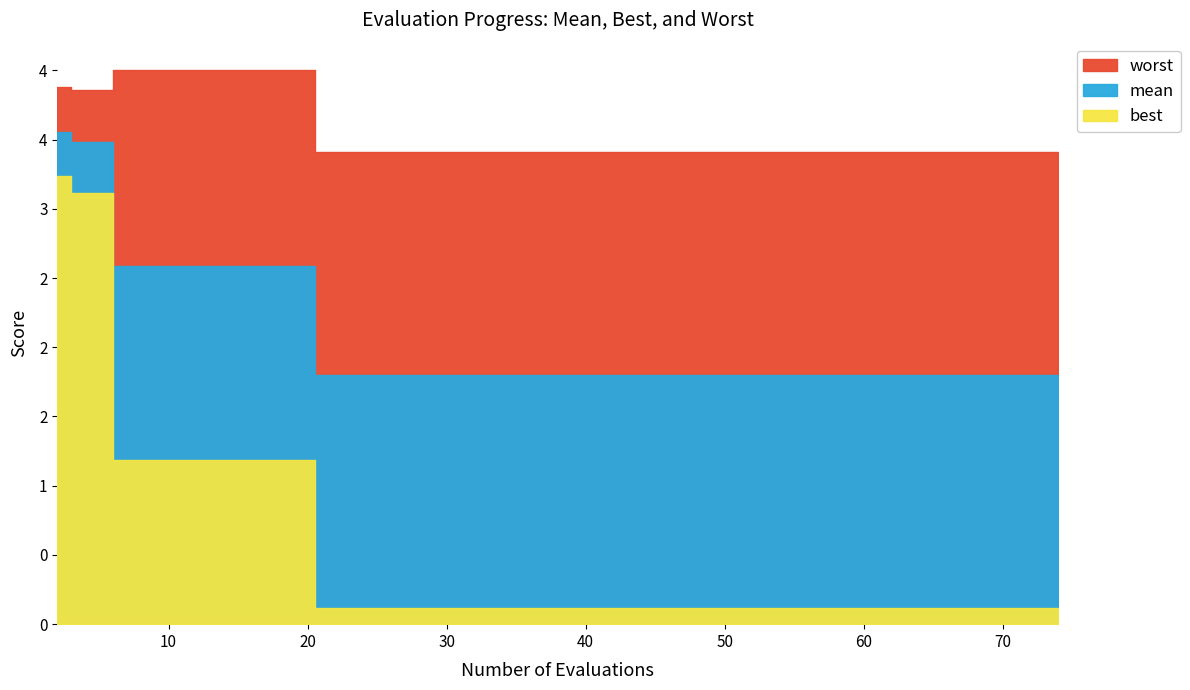

True or false: mean has a value of 0.8 at 39.

False